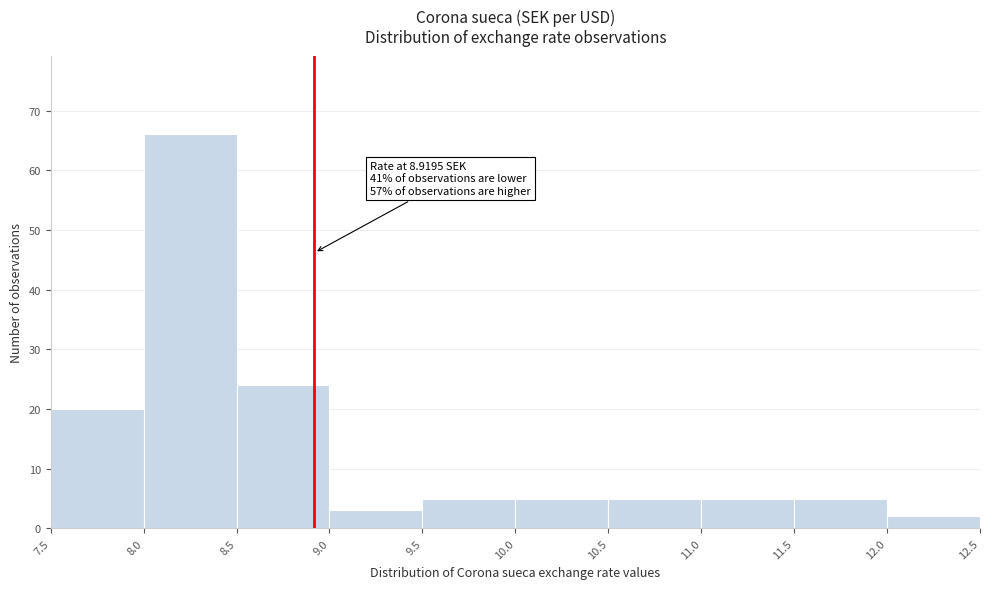

Which range on the x-axis has the tallest bar?

8.0 to 8.5